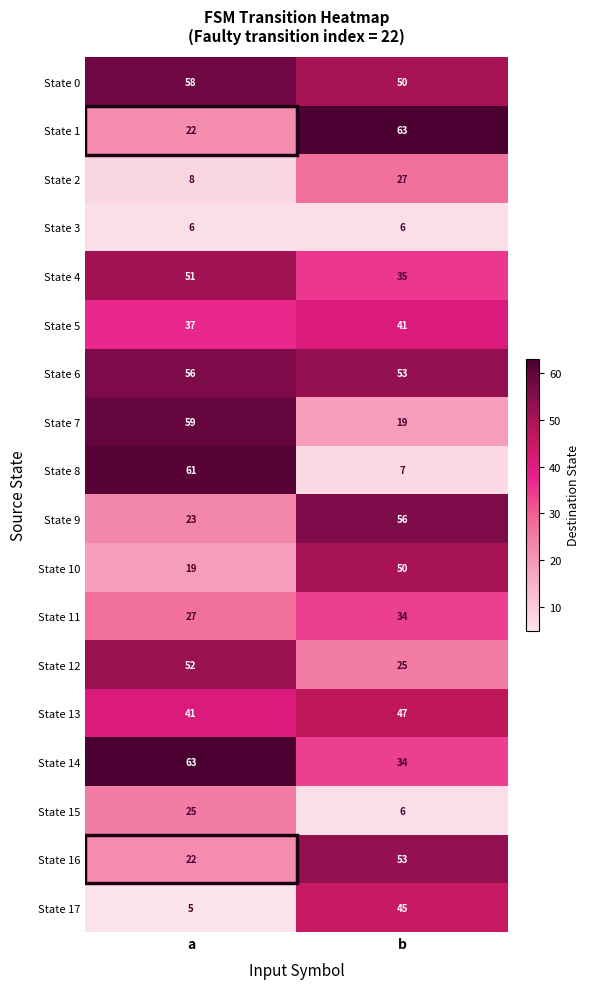

Between a and b, which series saw the biggest shift?

State 8